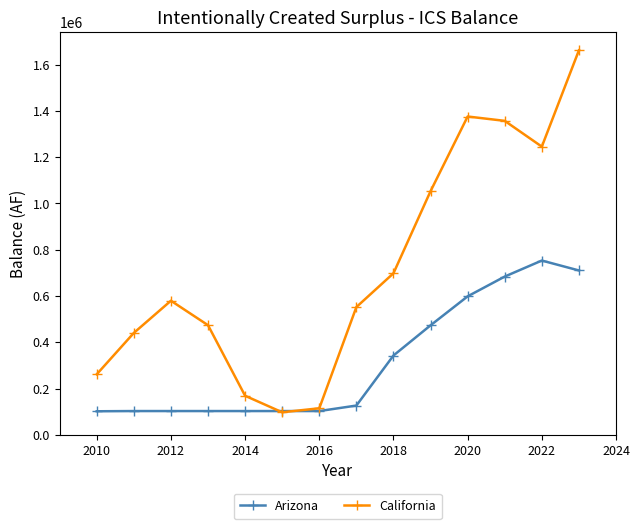

Rank the series by their maximum value, from highest to lowest.

California, Arizona